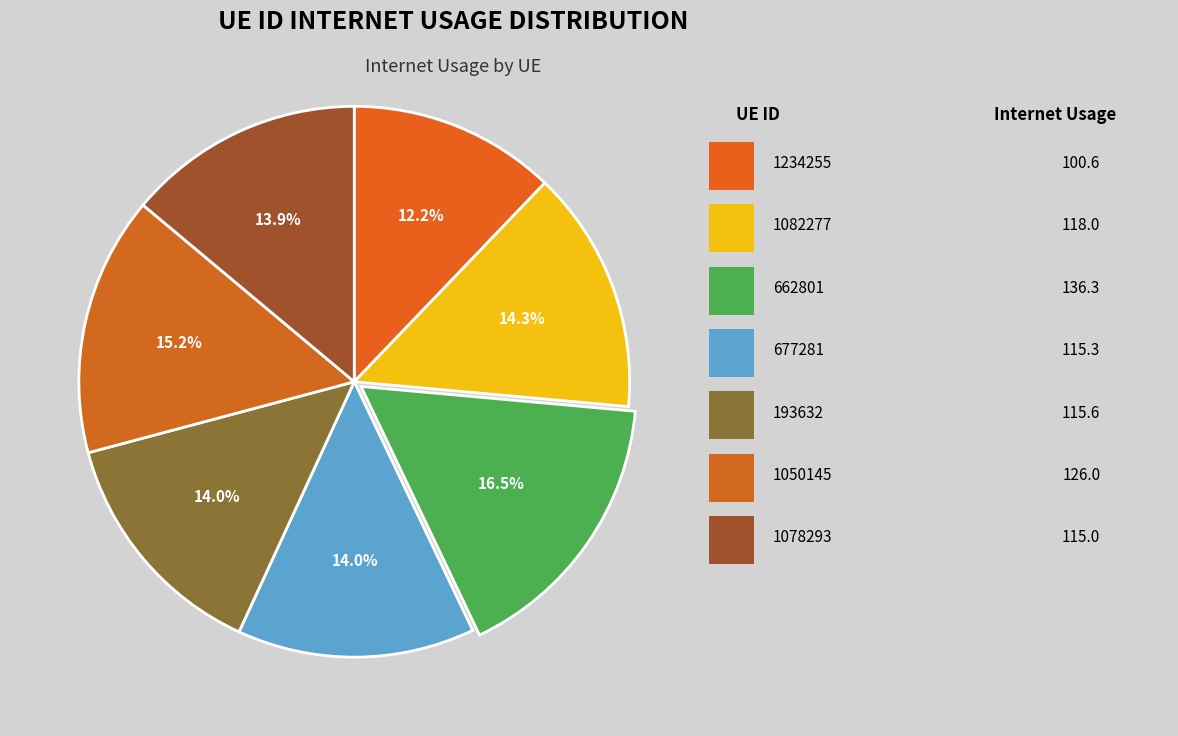

How many slices are in this pie chart?

7